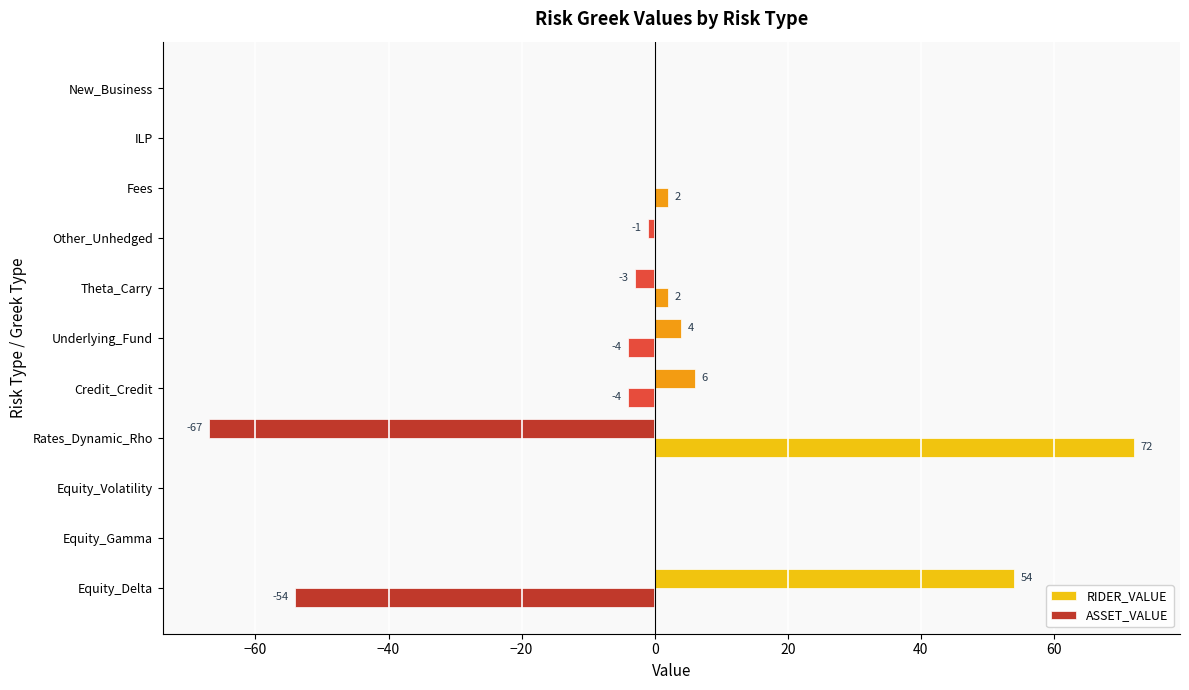

What is the average value of the RIDER_VALUE series?

-1